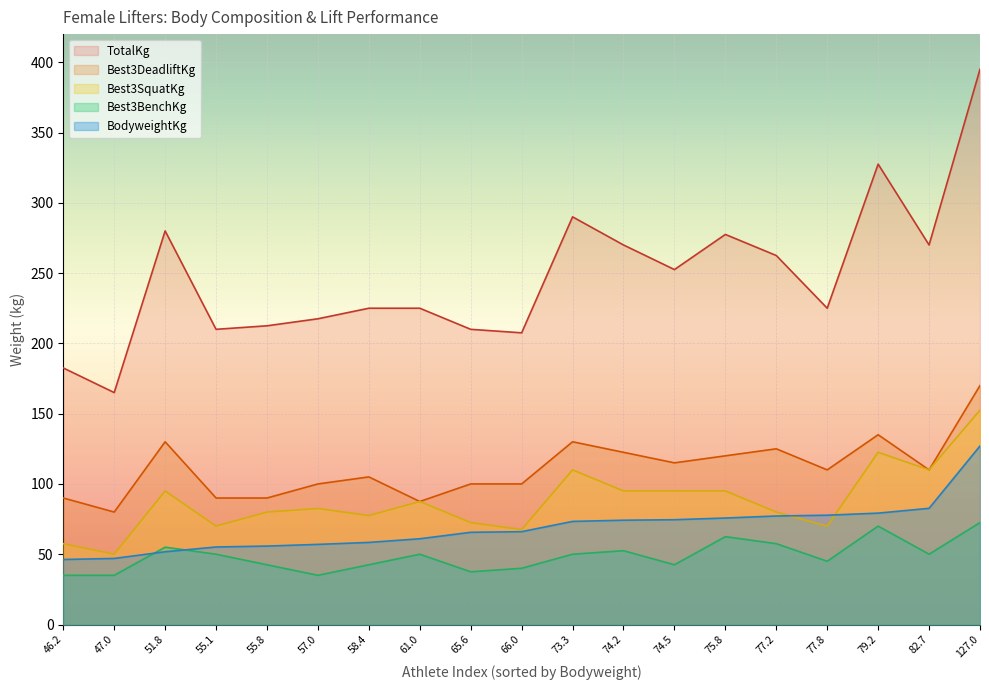

The value of Best3DeadliftKg at 61.0 is 87.5. True or false?

True